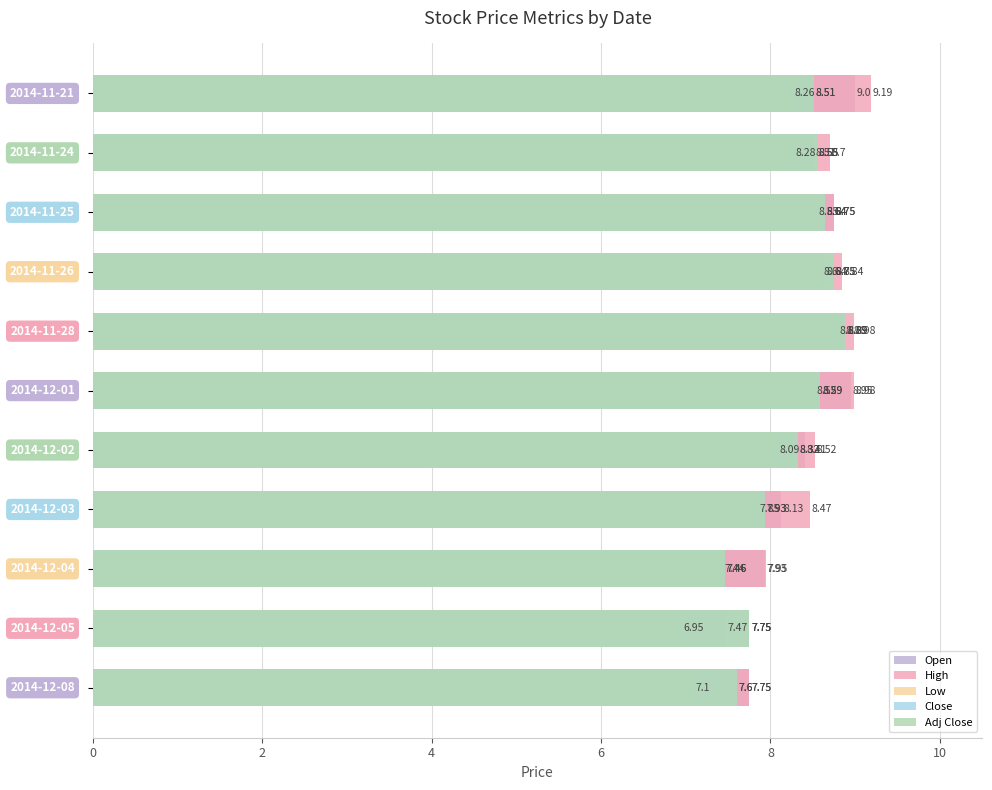

What is the minimum value for Open?

7.5